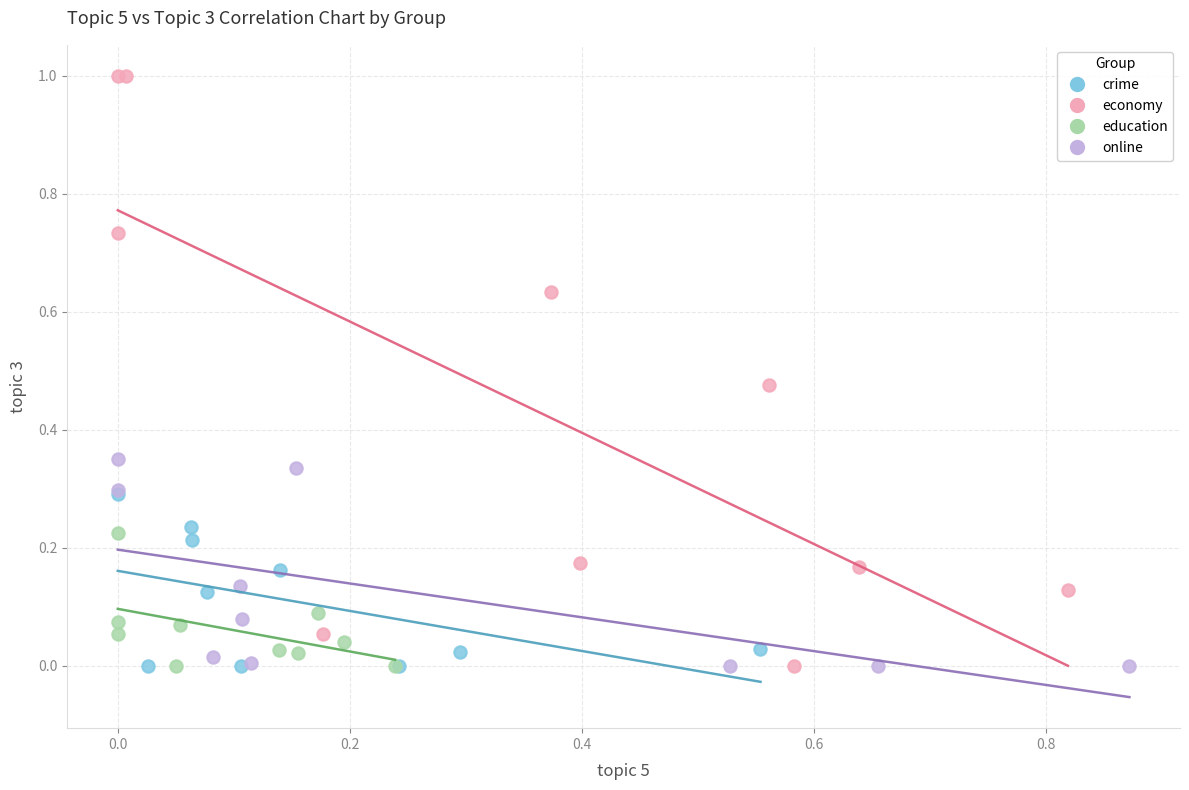

Which series has the widest spread of Y values?

economy